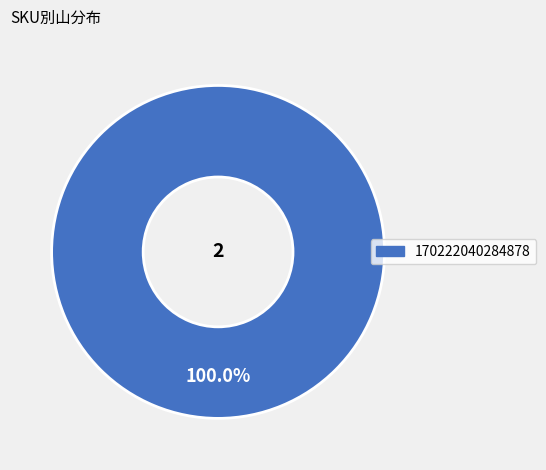

Is there a majority slice in this chart?

Yes